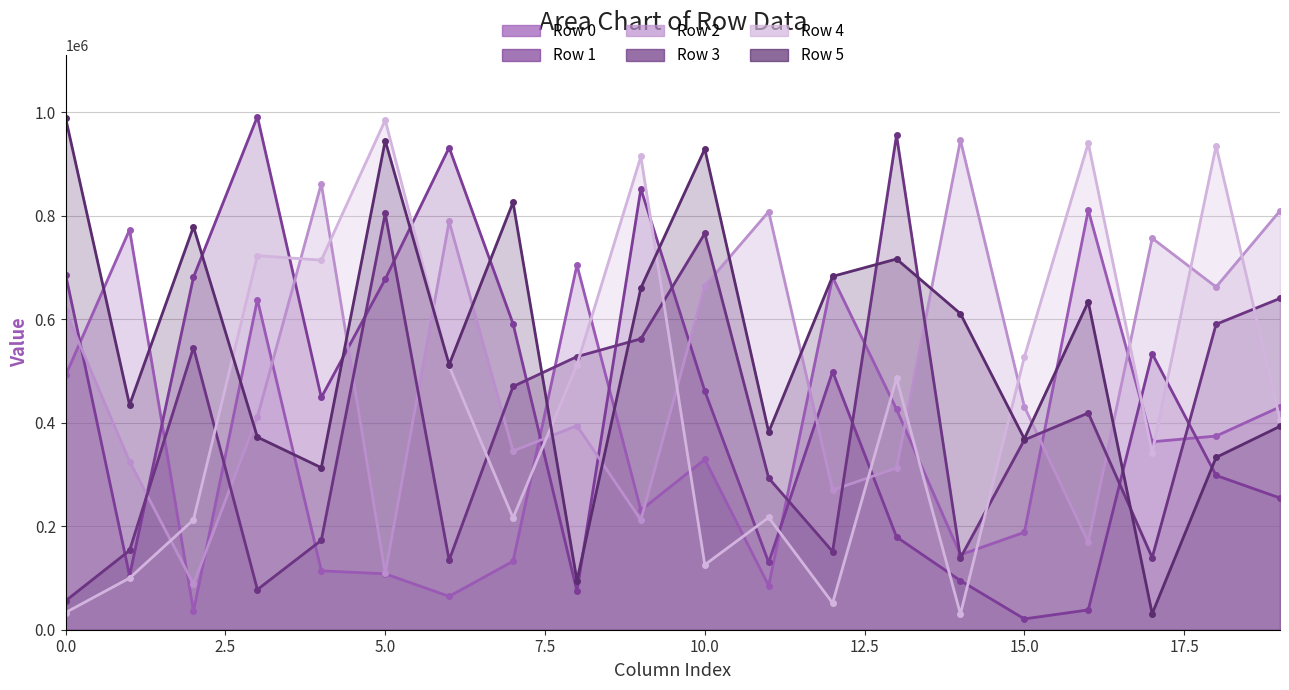

The Row 3 (line) series shows 1650432 at 13. True or false?

False